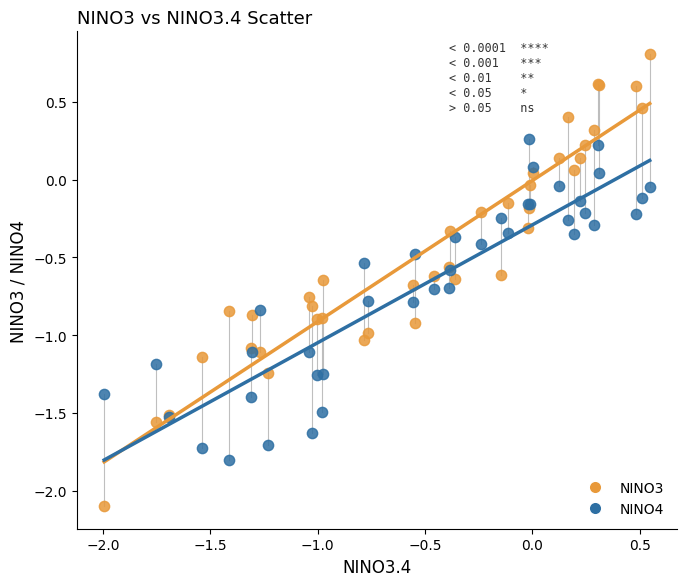

What is the X range (max minus min) for the scatter plot?

2.5